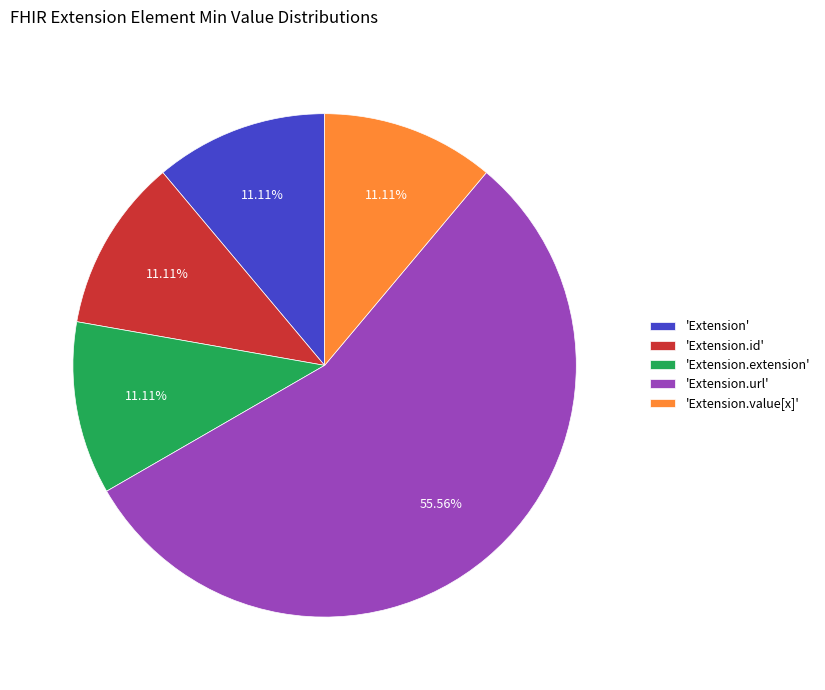

Combined, do 'Extension.value[x]' and 'Extension.id' account for over 50%?

No